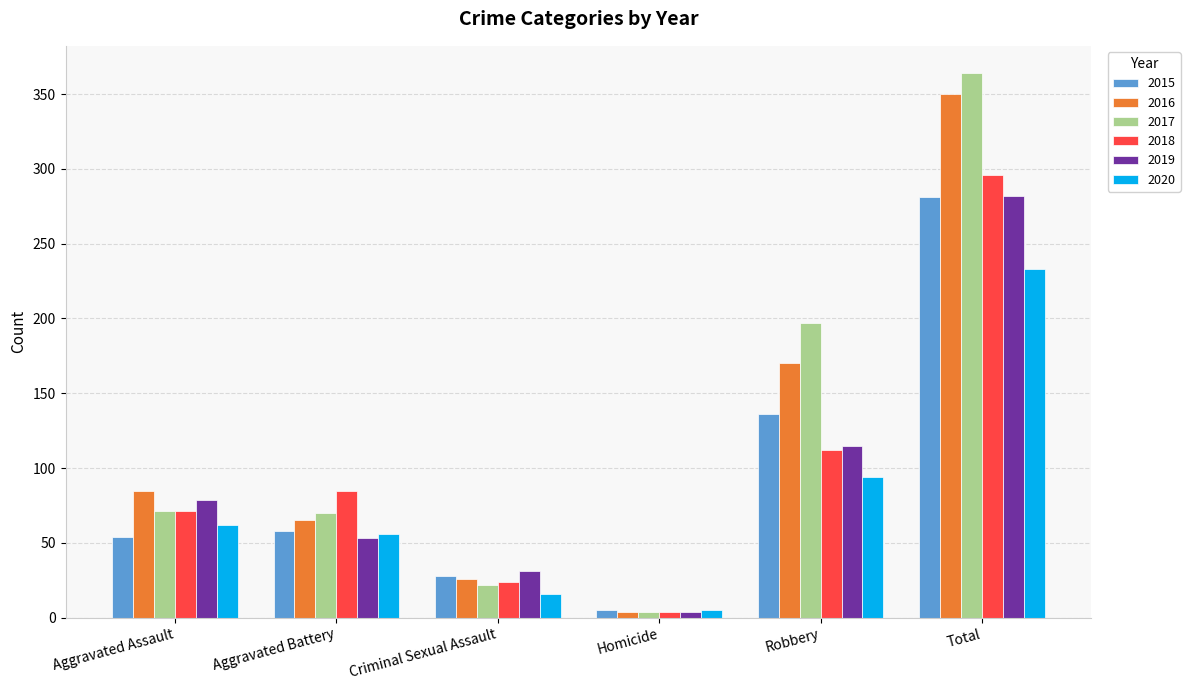

Which series has the largest range (max minus min)?

2017